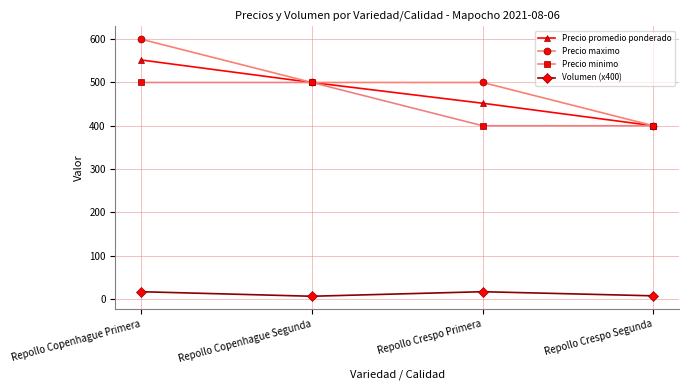

True or false: Volumen (x400) and Precio maximo cross at least once.

False